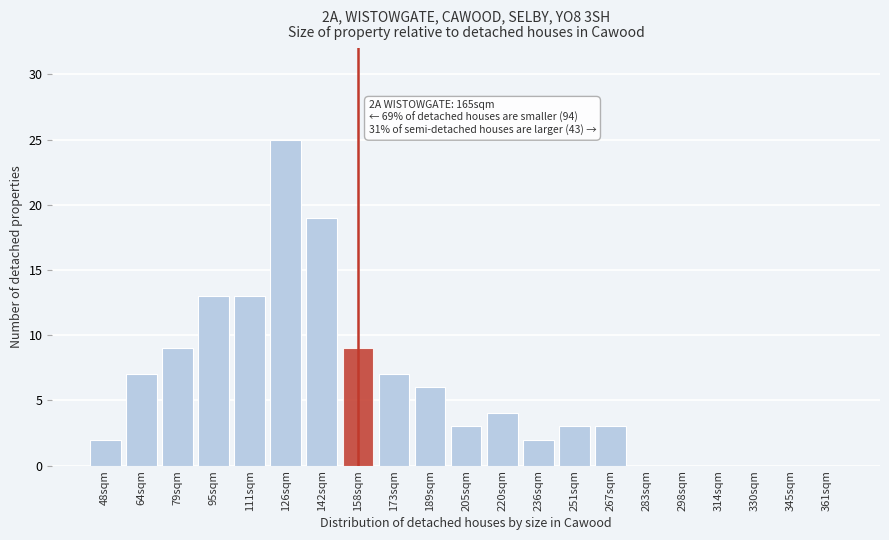

Reading right to left, what are all the values shown in this chart?

361sqm=0	345sqm=0	330sqm=0	314sqm=0	298sqm=0	283sqm=0	267sqm=3	251sqm=3	236sqm=2	220sqm=4	205sqm=3	189sqm=6	173sqm=7	158sqm=9	142sqm=19	126sqm=25	111sqm=13	95sqm=13	79sqm=9	64sqm=7	48sqm=2